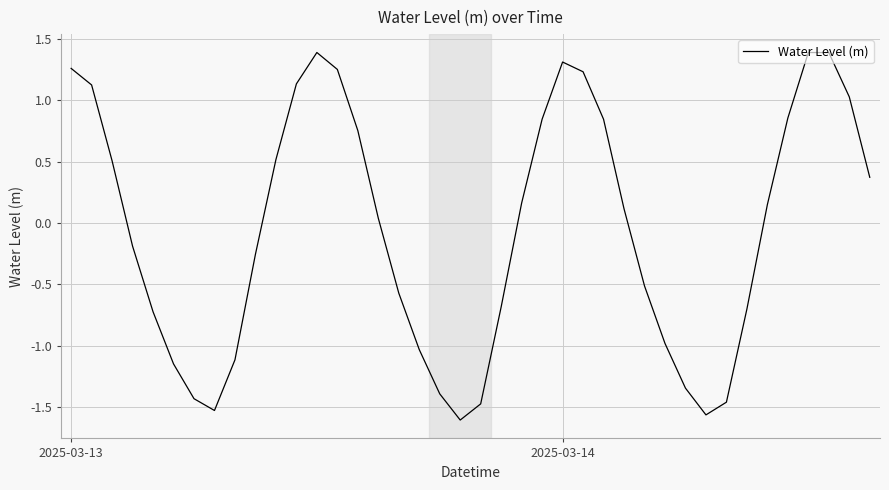

What is the difference between the maximum and minimum values?

3.0